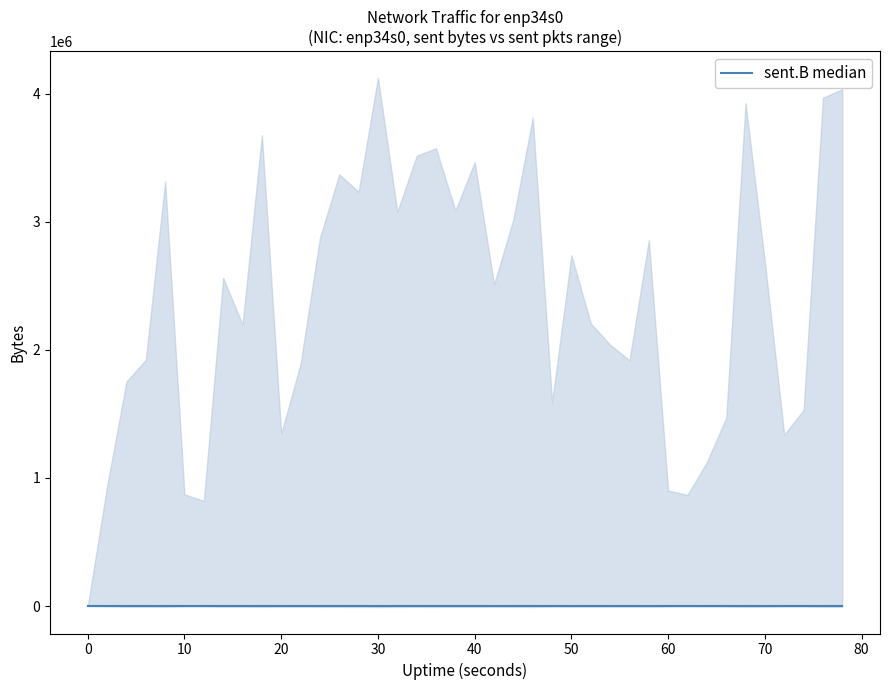

Is it true that sent.B equals 5334589 at 68?

False